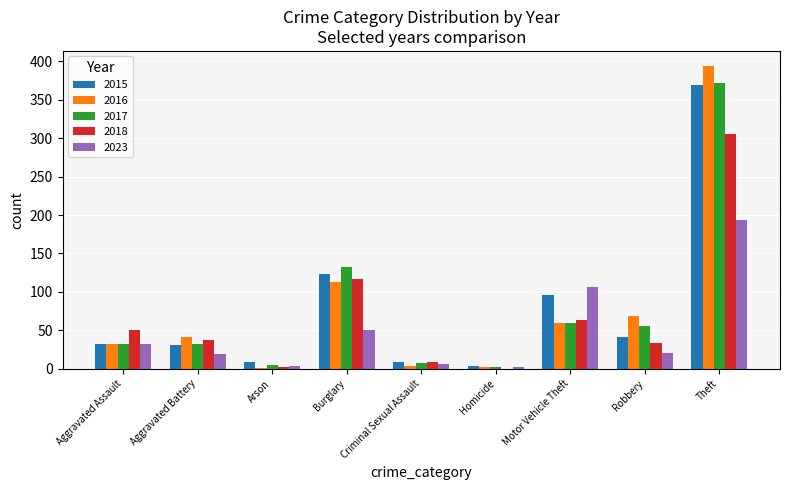

The value of 2015 at Arson is 9. True or false?

True